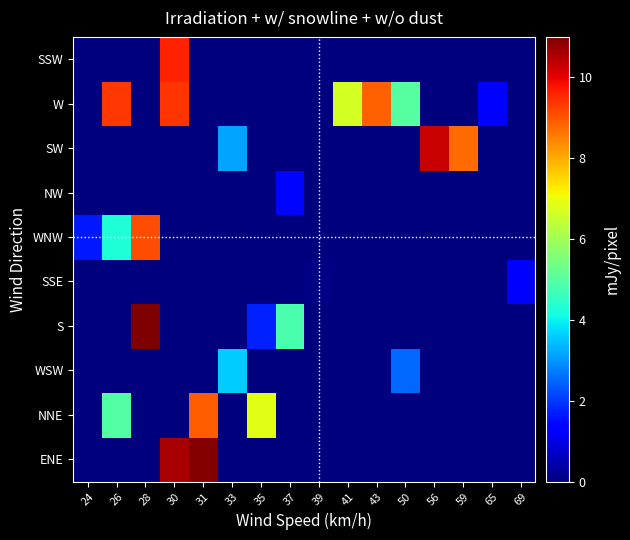

How many distinct data groups are displayed?

10